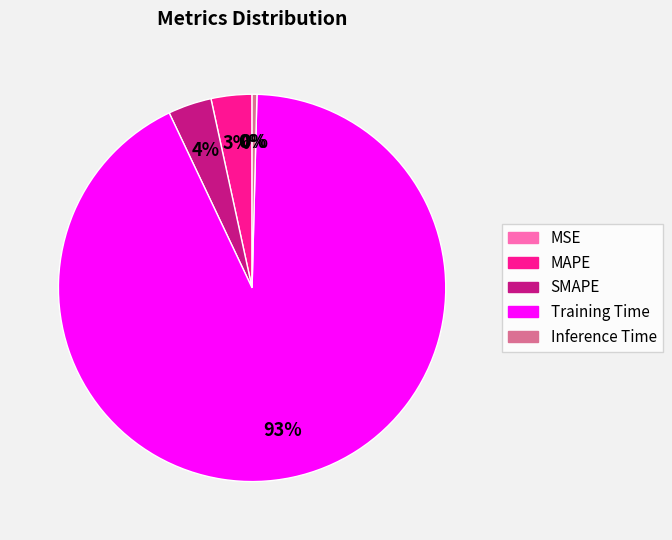

Is it true that MAPE is 11% of the pie?

False